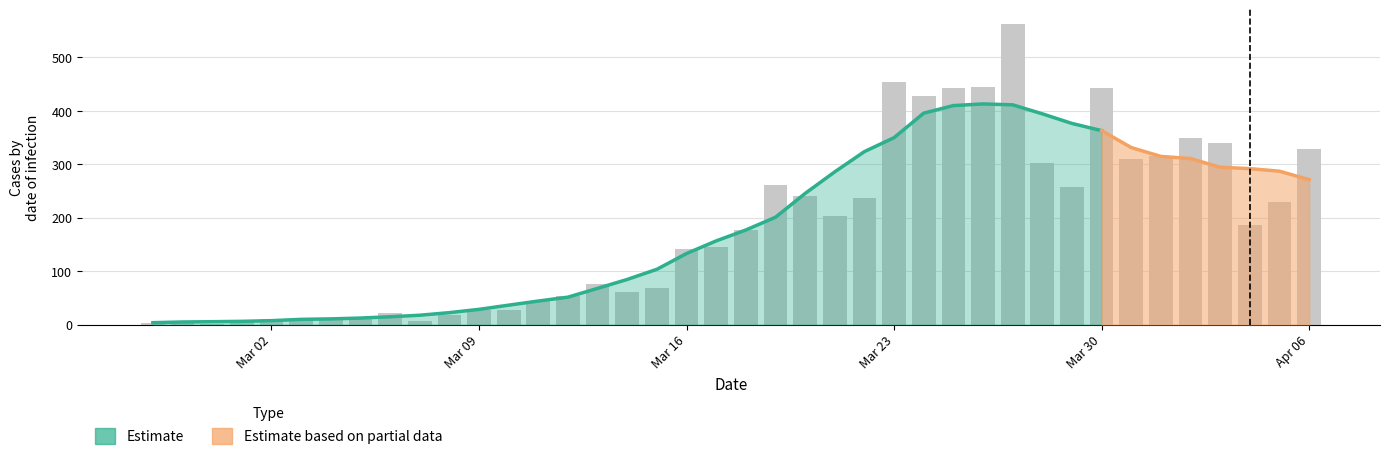

What is the difference between the maximum and minimum values?

561